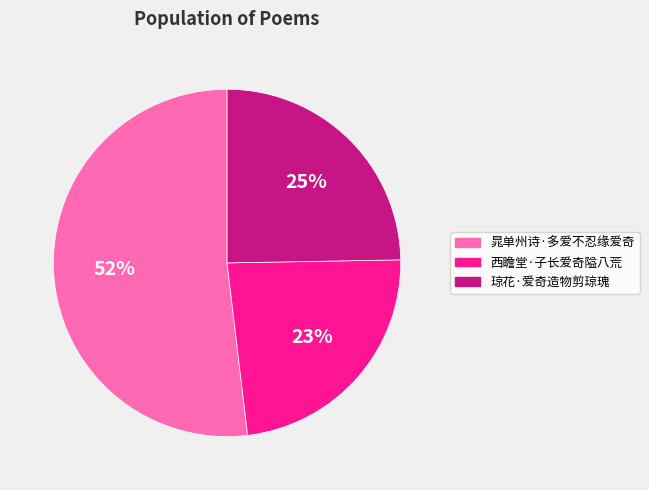

True or false: 琼花·爱奇造物剪琼瑰 accounts for 25% of the total.

True